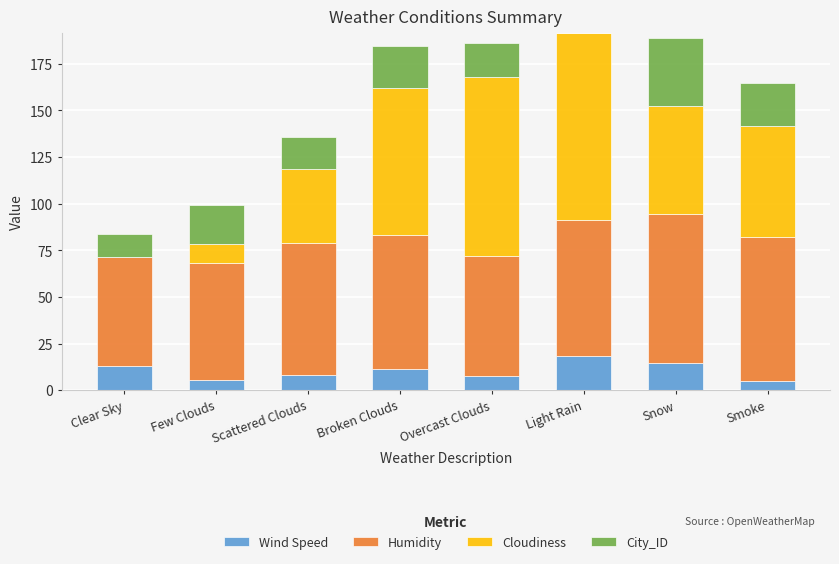

What are all the series names shown in the legend?

Wind Speed, Humidity, Cloudiness, City_ID